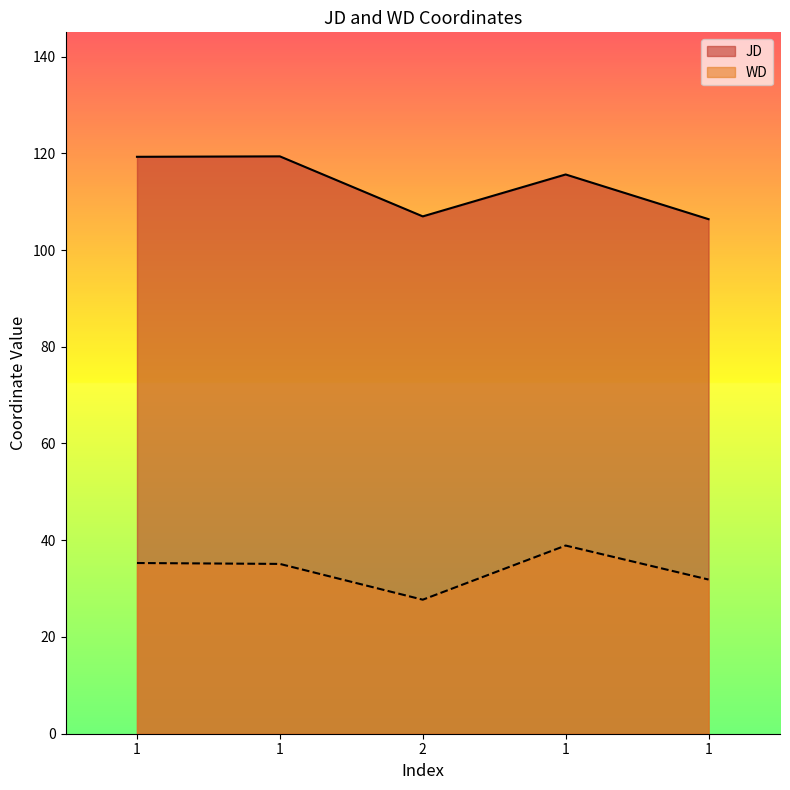

At which category does JD reach its first local valley?

2